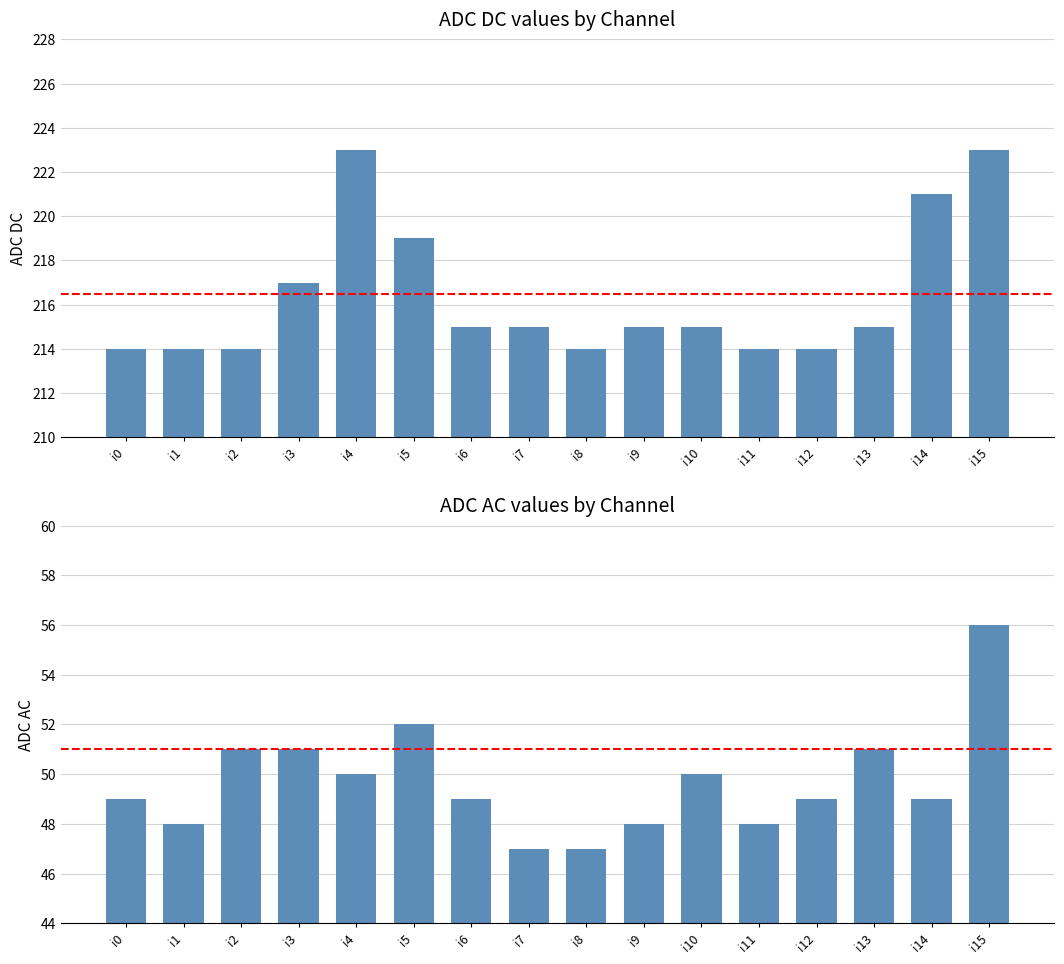

At how many categories does at least one series exceed 212?

16